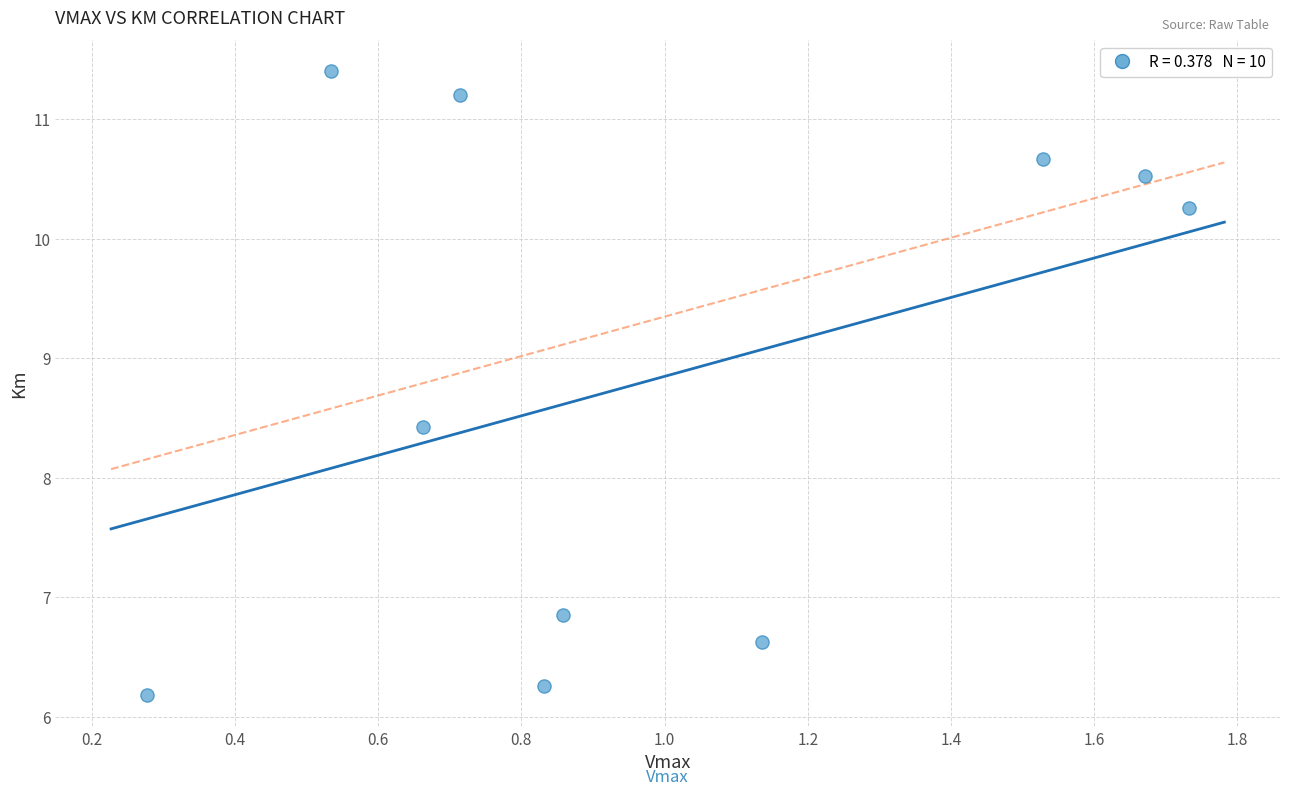

What is the average Y value?

8.8